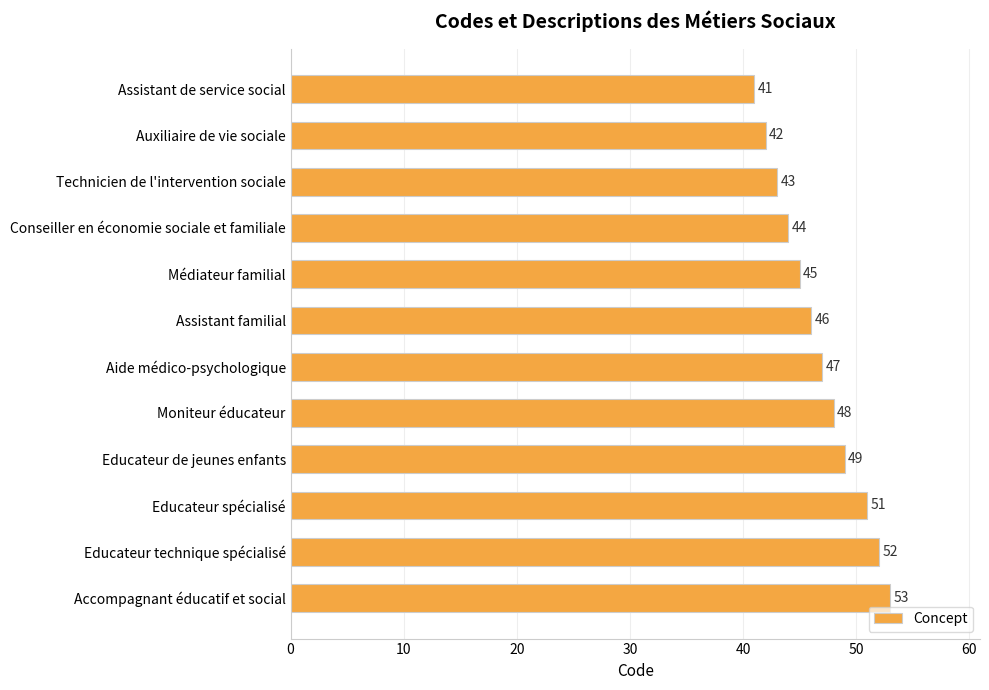

List the labels in order of value, smallest first.

Assistant de service social, Auxiliaire de vie sociale, Technicien de l'intervention sociale, Conseiller en économie sociale et familiale, Médiateur familial, Assistant familial, Aide médico-psychologique, Moniteur éducateur, Educateur de jeunes enfants, Educateur spécialisé, Educateur technique spécialisé, Accompagnant éducatif et social